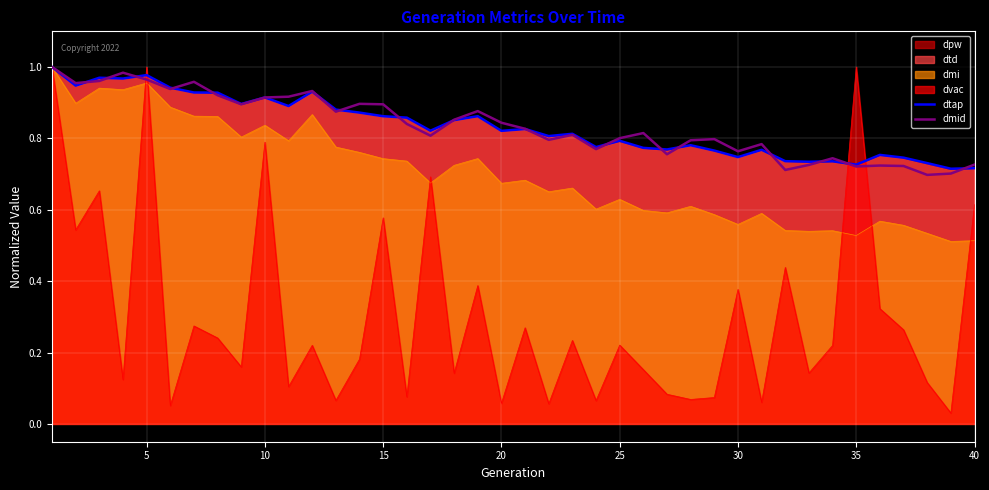

What is the average value of the dtap series?

0.8